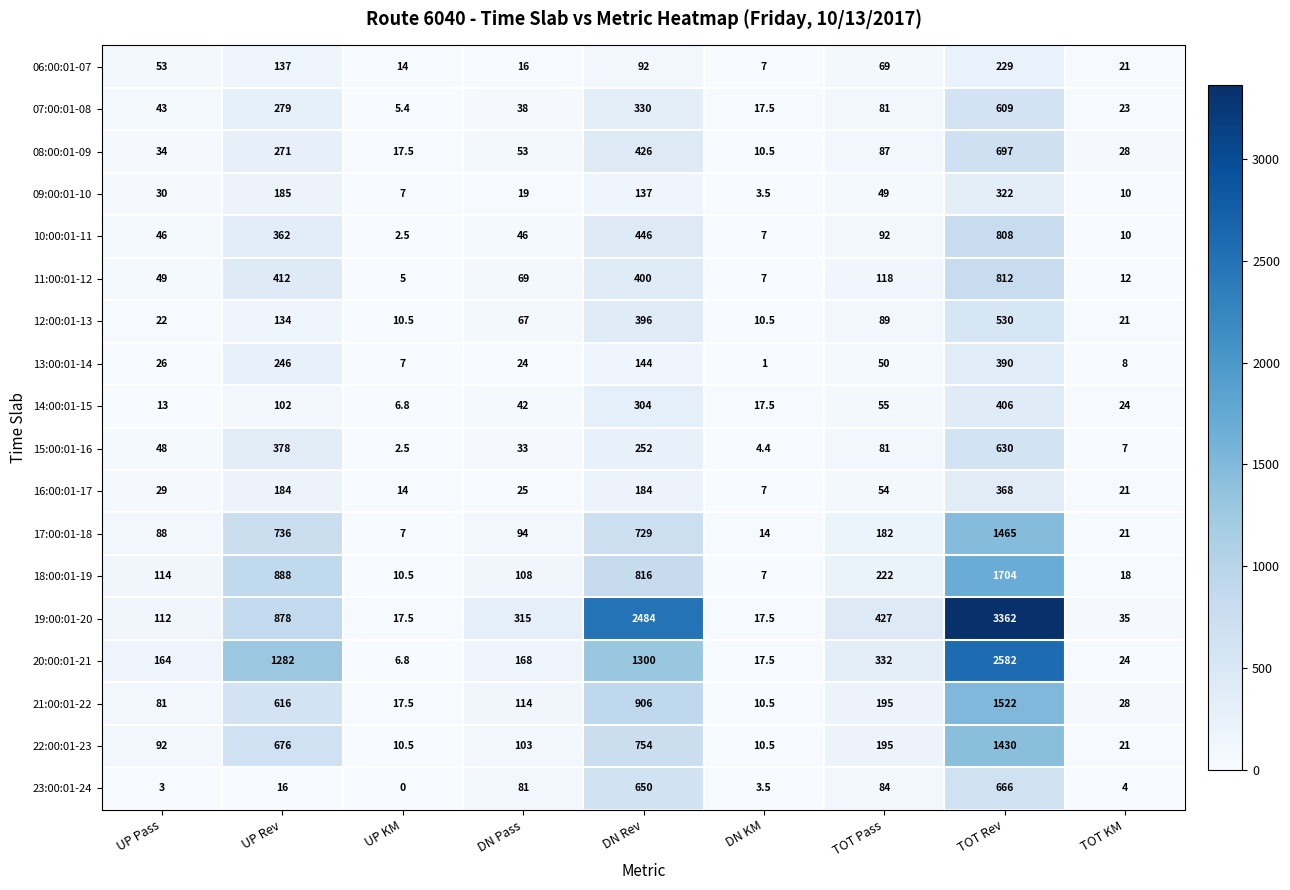

List the series in order of their peak value, lowest first.

06:00:01-07, 09:00:01-10, 16:00:01-17, 13:00:01-14, 14:00:01-15, 12:00:01-13, 07:00:01-08, 15:00:01-16, 23:00:01-24, 08:00:01-09, 10:00:01-11, 11:00:01-12, 22:00:01-23, 17:00:01-18, 21:00:01-22, 18:00:01-19, 20:00:01-21, 19:00:01-20